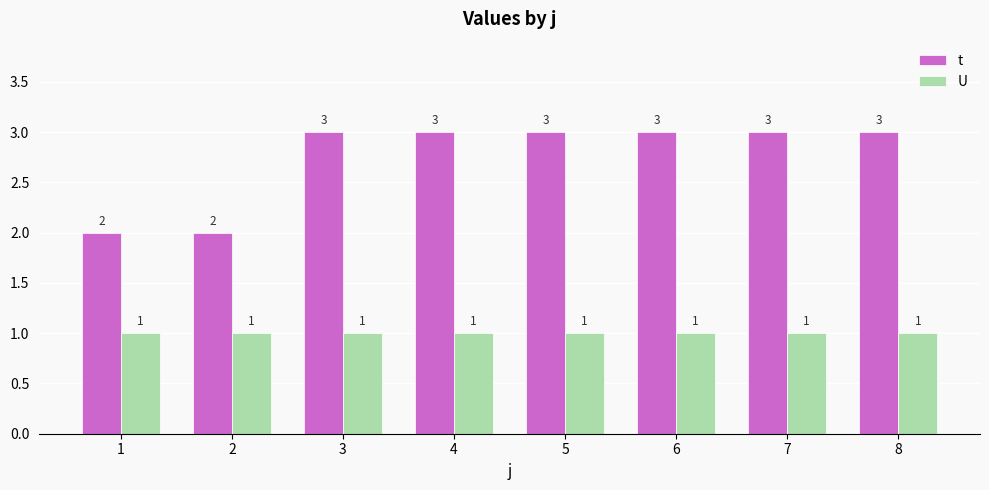

Reading left to right, transcribe all the data shown in this chart.

t: 1=2	2=2	3=3	4=3	5=3	6=3	7=3	8=3
U: 1=1	2=1	3=1	4=1	5=1	6=1	7=1	8=1